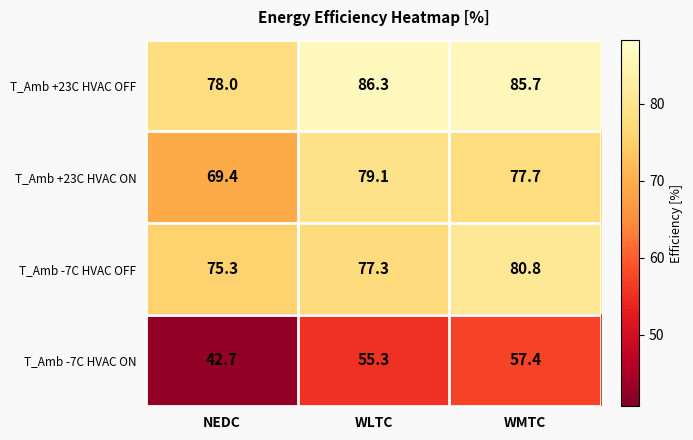

Rank the series by their maximum value, from highest to lowest.

T_Amb +23C HVAC OFF, T_Amb -7C HVAC OFF, T_Amb +23C HVAC ON, T_Amb -7C HVAC ON